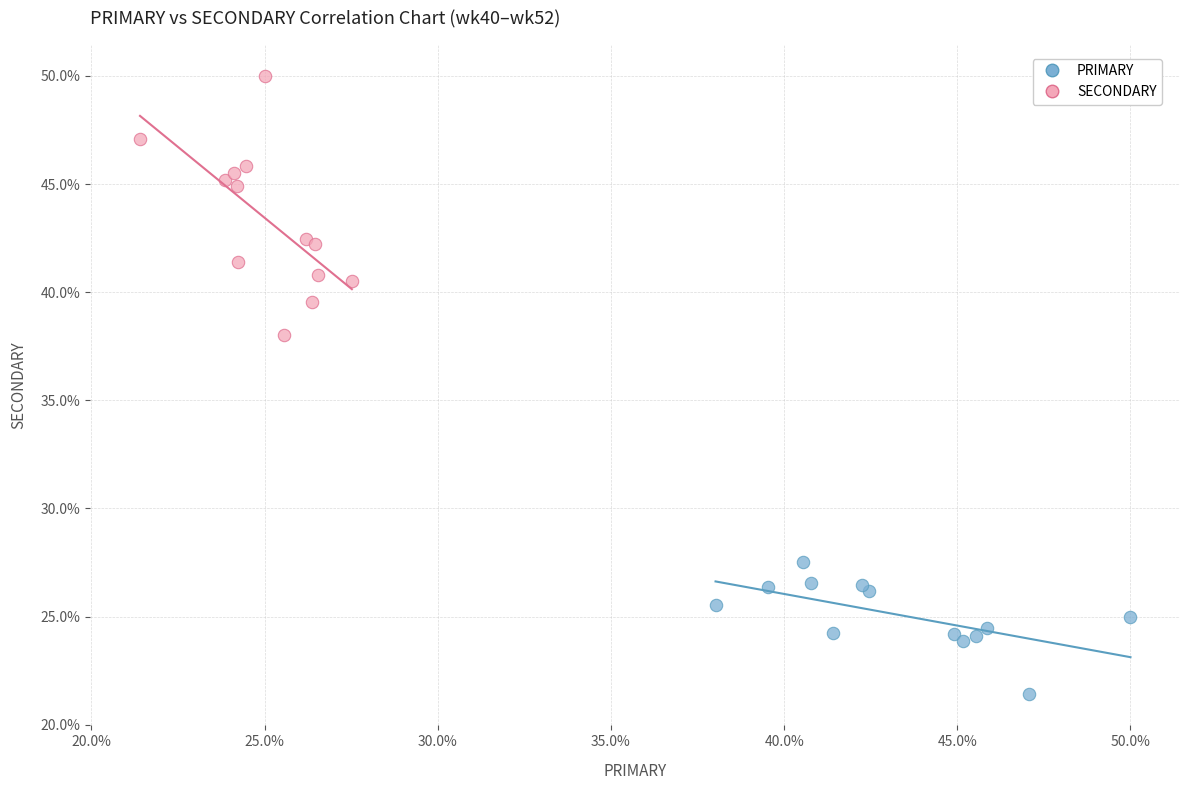

Which series has the largest Y range (max minus min)?

SECONDARY